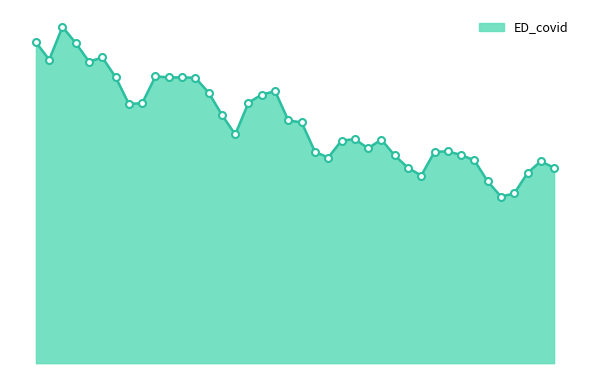

What is the smallest value displayed?

952